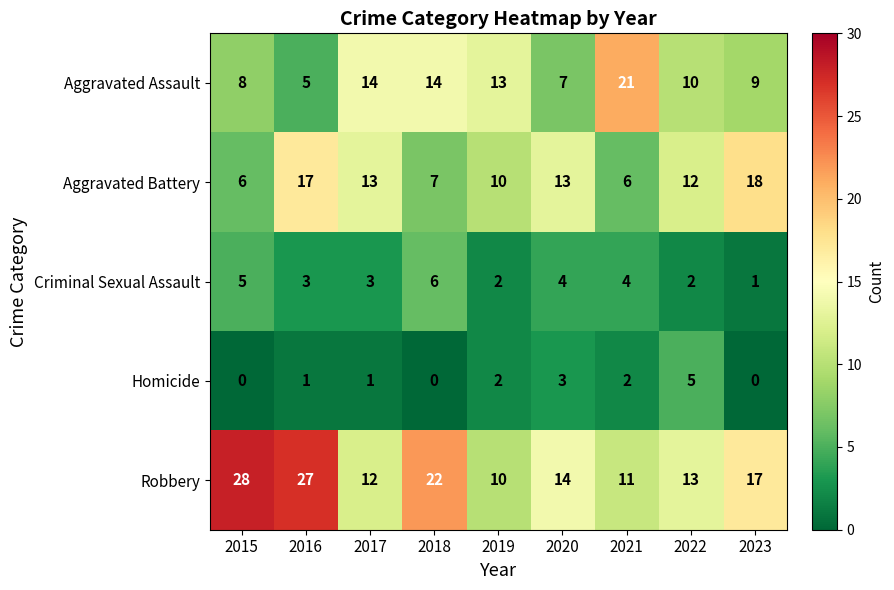

What is the greatest value displayed?

28